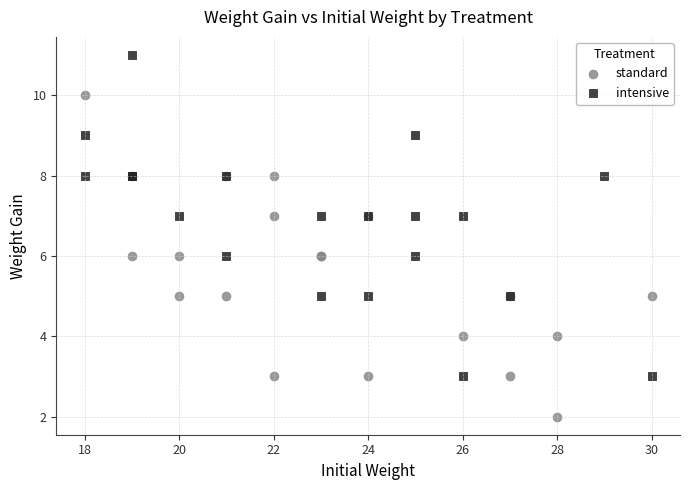

Which series reaches the maximum Y coordinate?

intensive